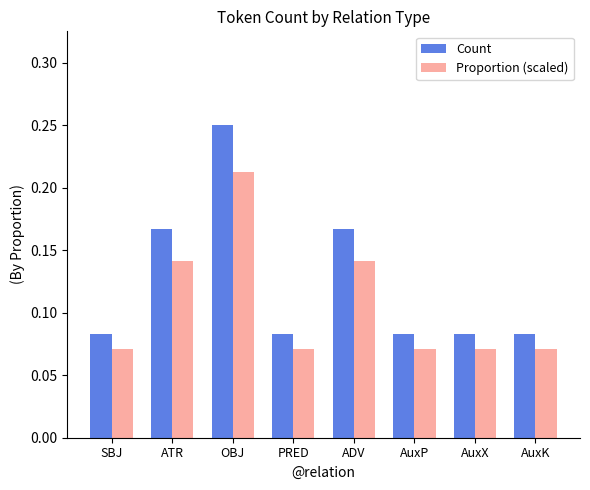

How many Proportion (scaled) values are between 0 and 1?

8